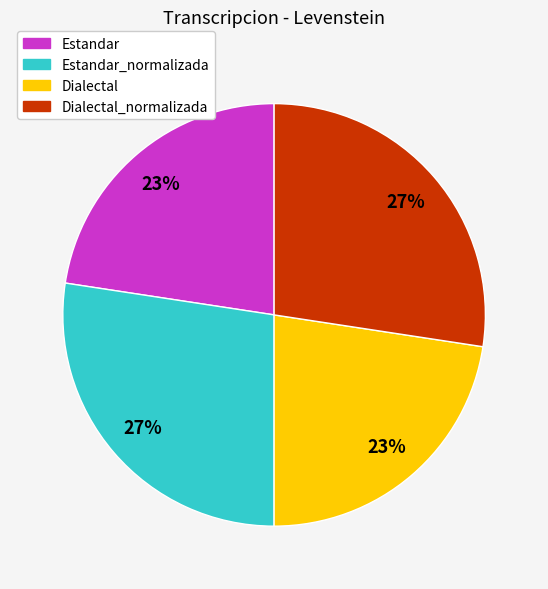

Is there a majority slice in this chart?

No